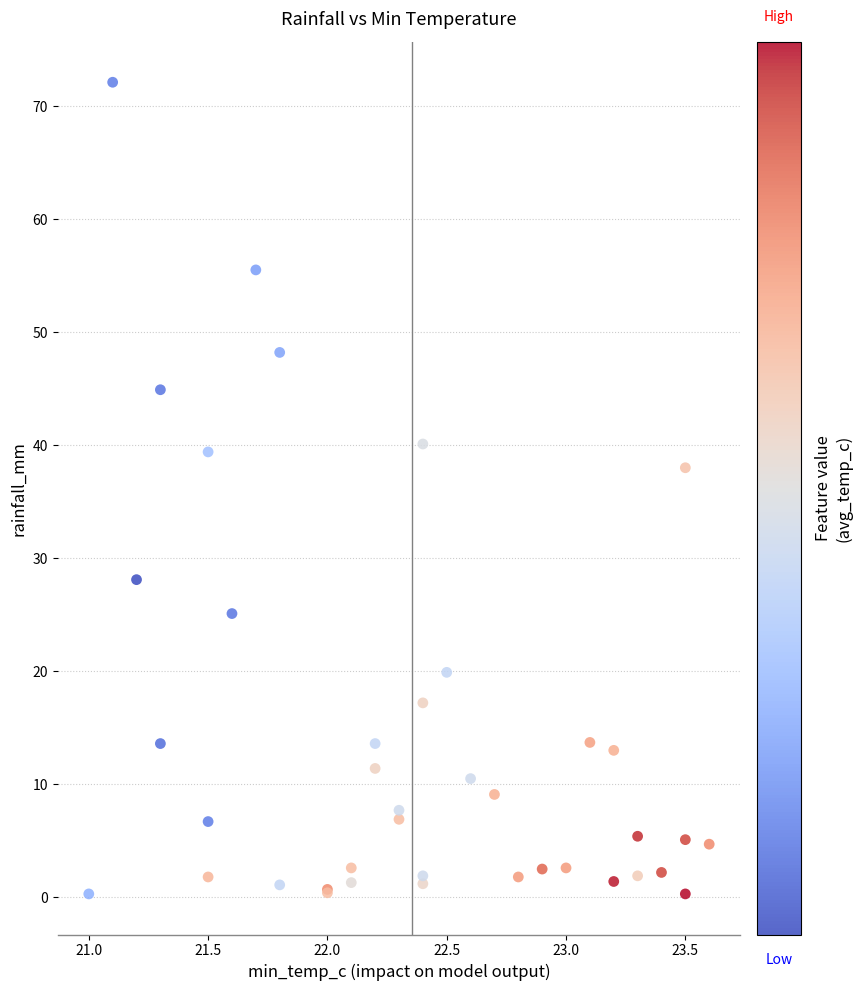

What Y value in the scatter plot is closest to 36?

38.0